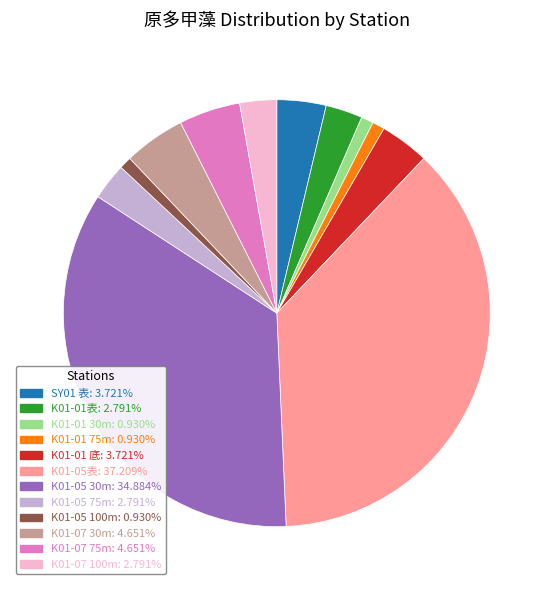

Is there a majority slice in this chart?

No